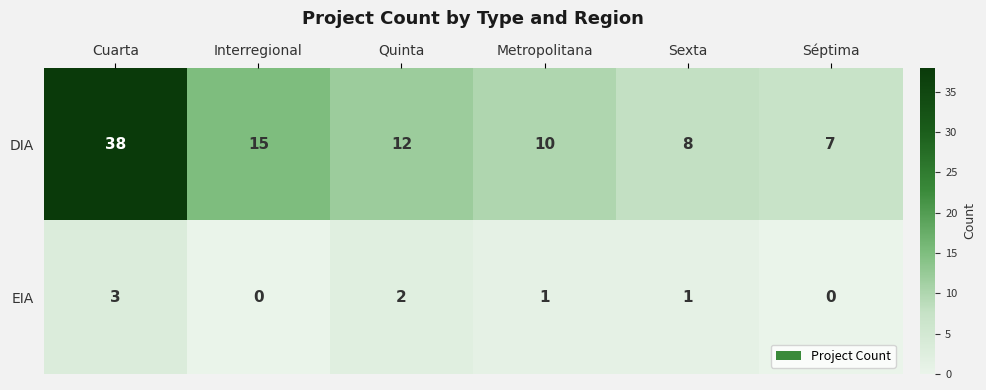

Reading left to right, list all the values displayed in this chart.

DIA: 38	15	12	10	8	7
EIA: 3	0	2	1	1	0